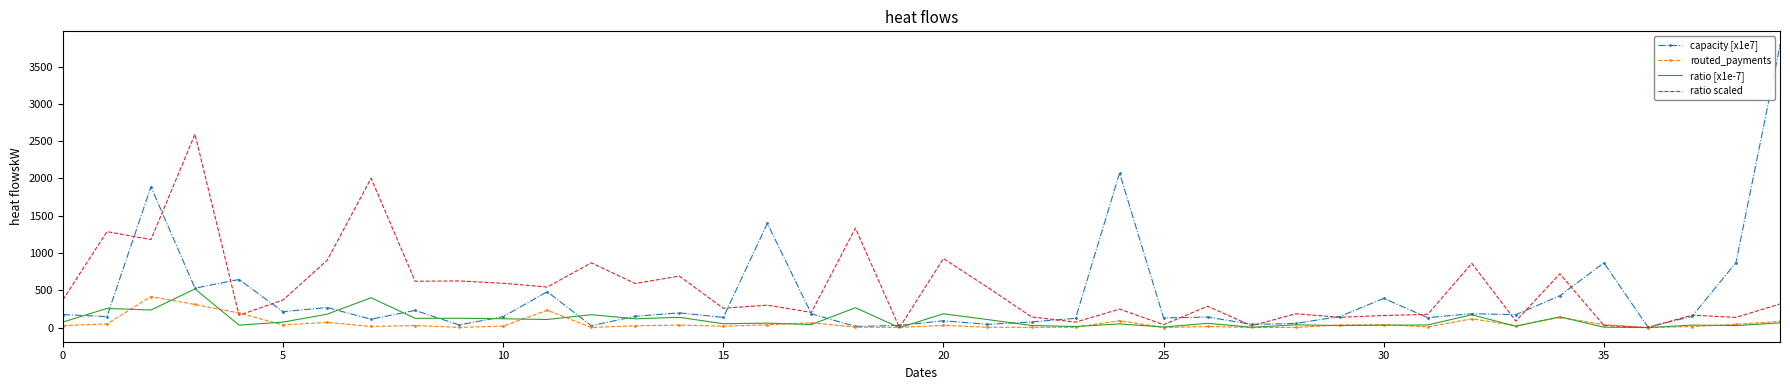

Which series has the largest range (max minus min)?

capacity [x1e7]